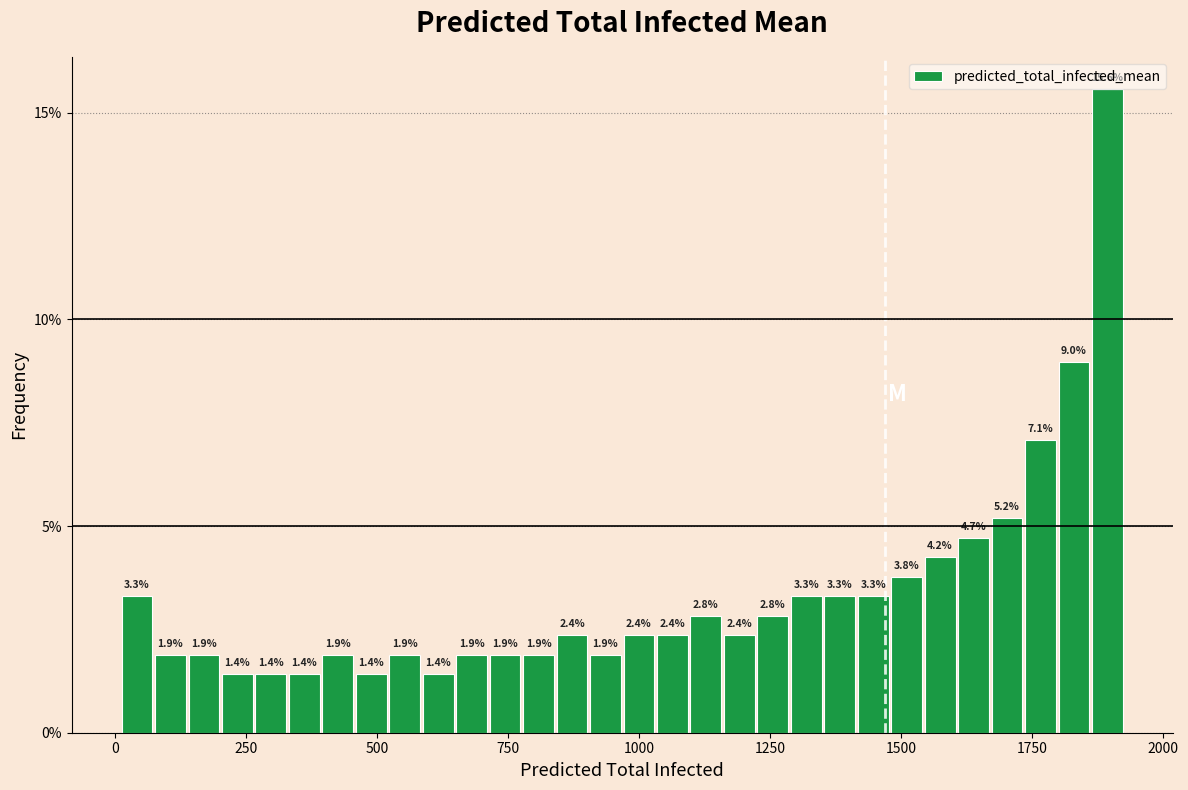

Around what value on the x-axis is the tallest bar? Give the approximate position of its centre, as read against the axis.

1900